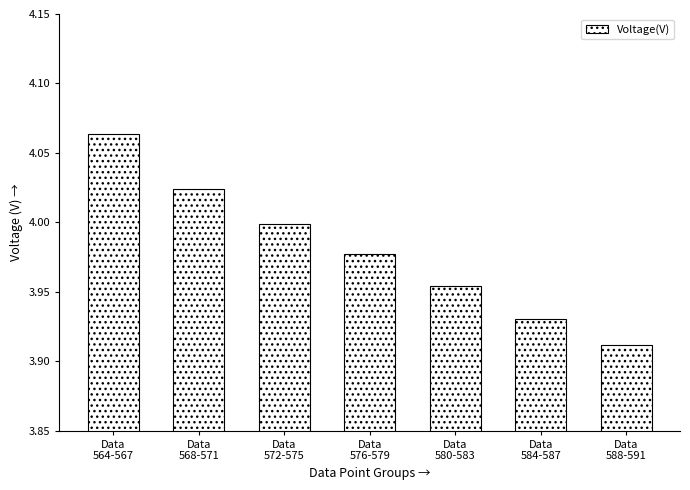

How many distinct data groups are displayed?

1